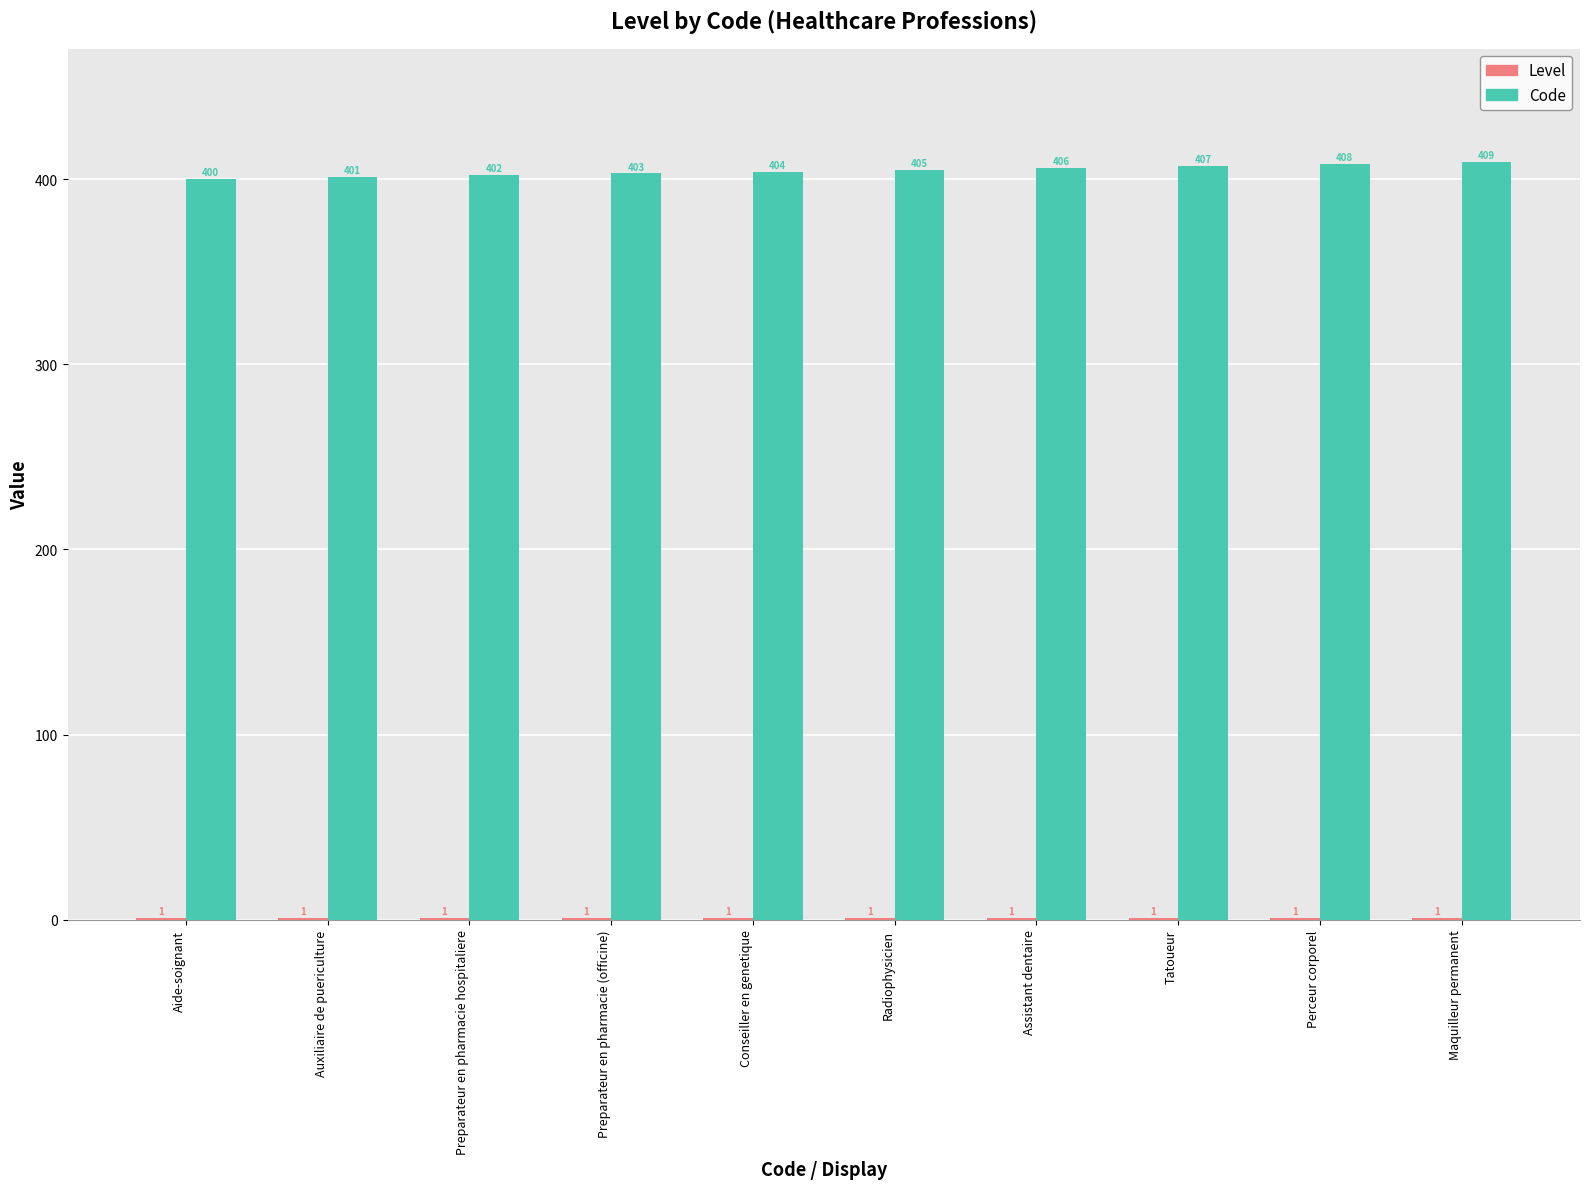

The value of Code at Maquilleur permanent is 124. True or false?

False